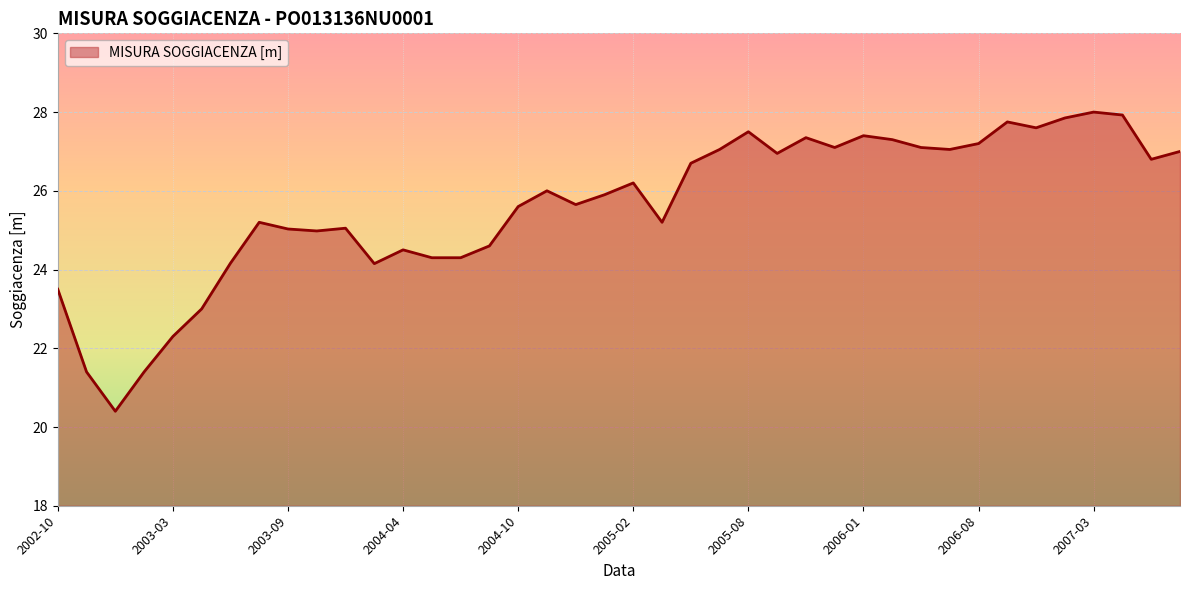

What is the minimum value shown in the chart?

20.4